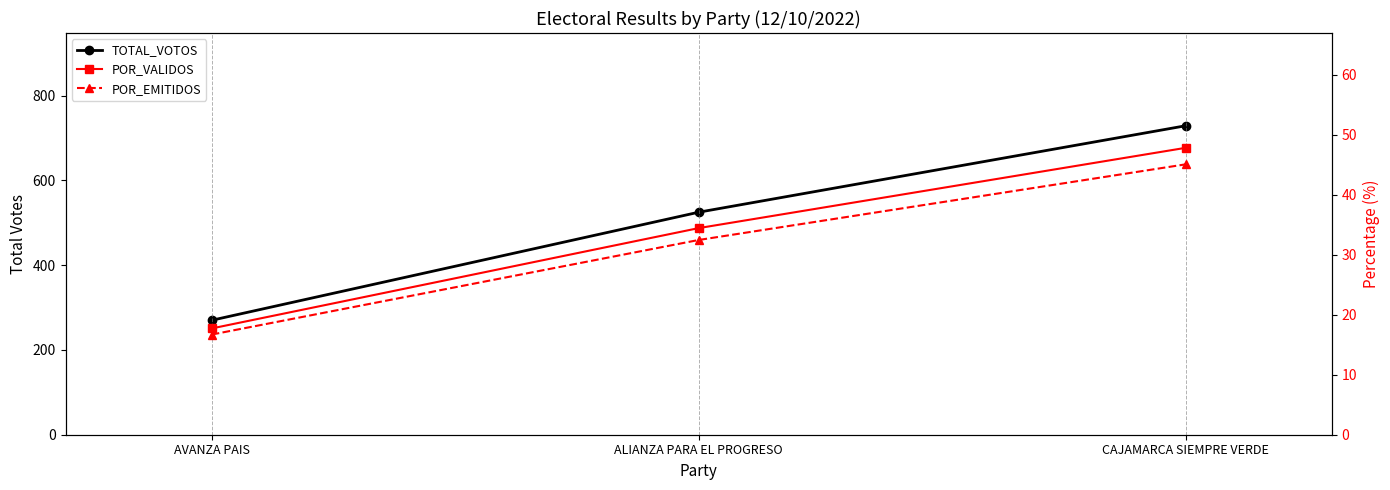

What position from the right is CAJAMARCA SIEMPRE VERDE?

1